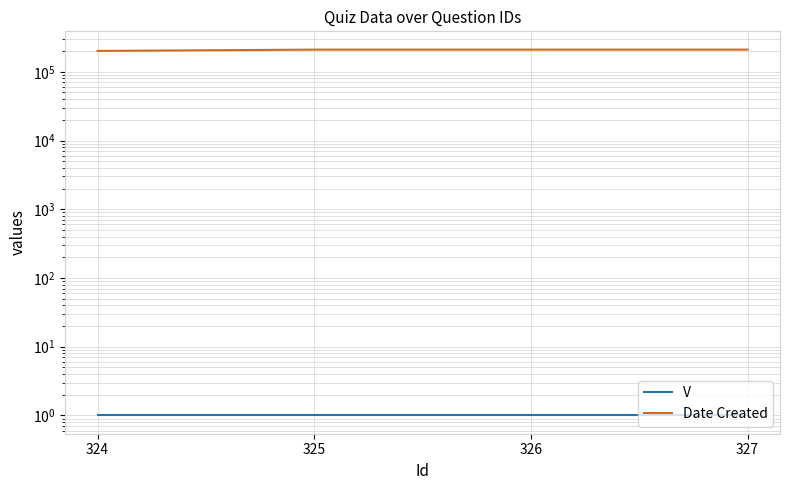

Reading left to right, list all the values displayed in this chart.

V: 1	1	1	1
Date Created: 201215	210112	210112	210116